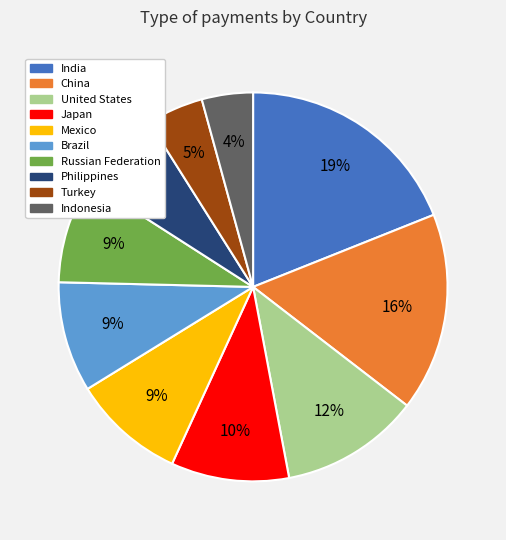

To the nearest percent, what is the difference between the largest and smallest slice percentages?

15%